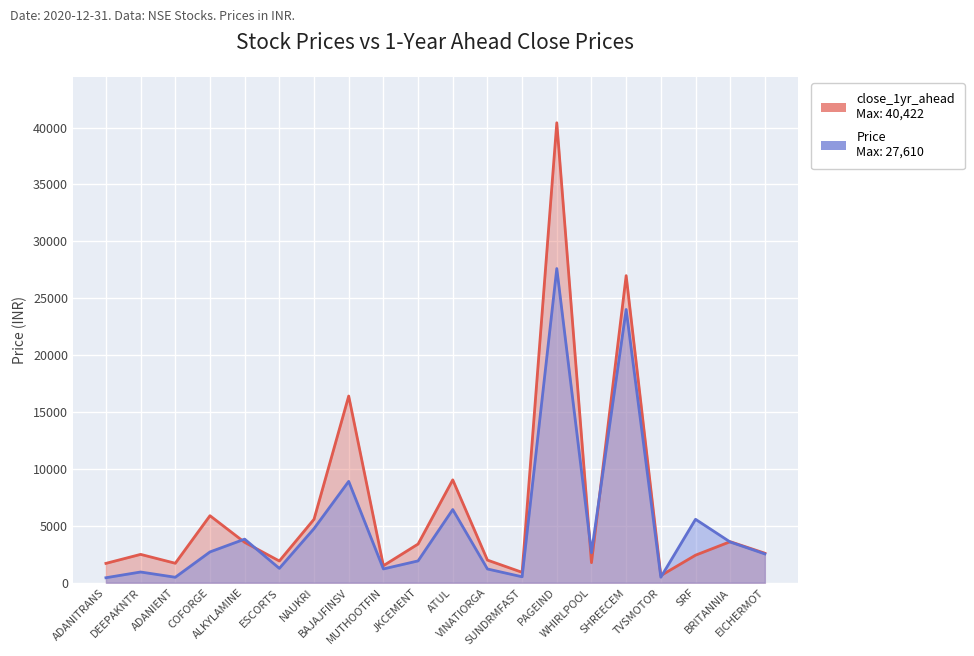

What is the sum of all Price values?

101023.1